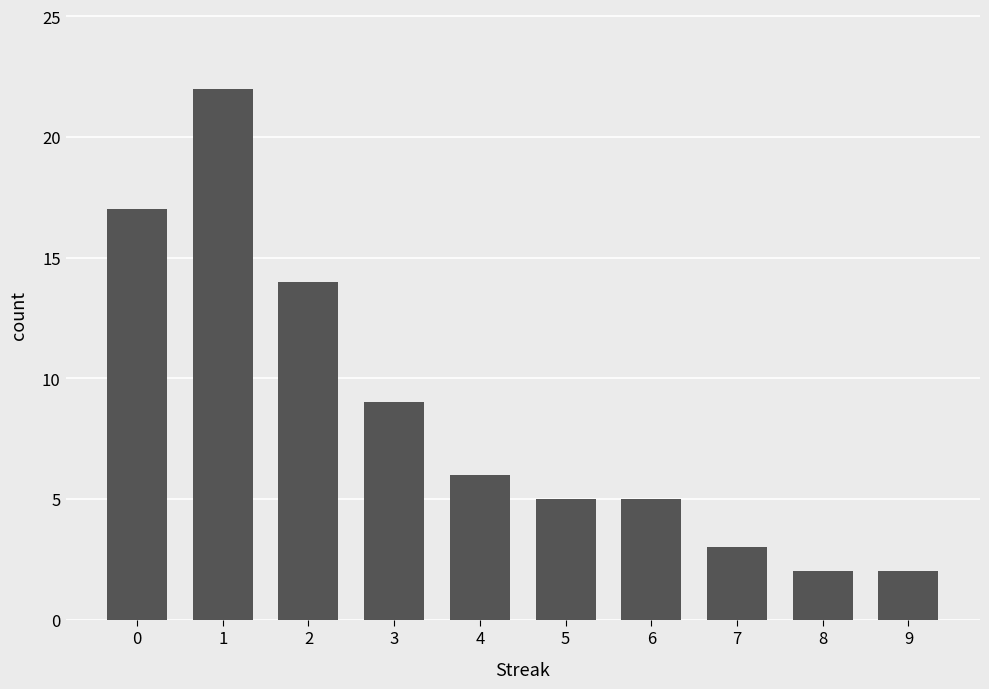

The value at 4 is 9. True or false?

False